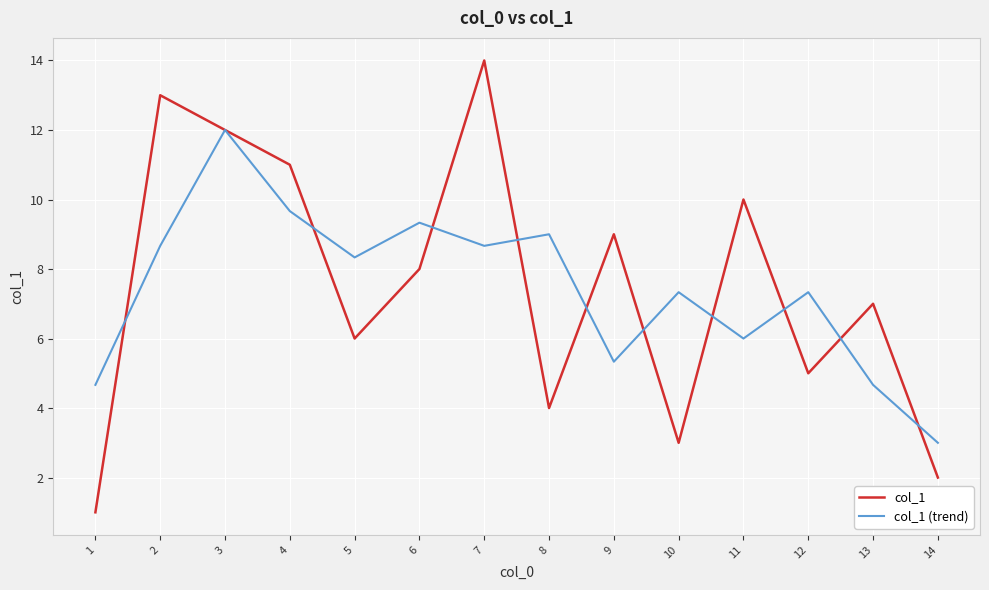

Where do col_1 and col_1 (trend) first cross each other?

1 and 2